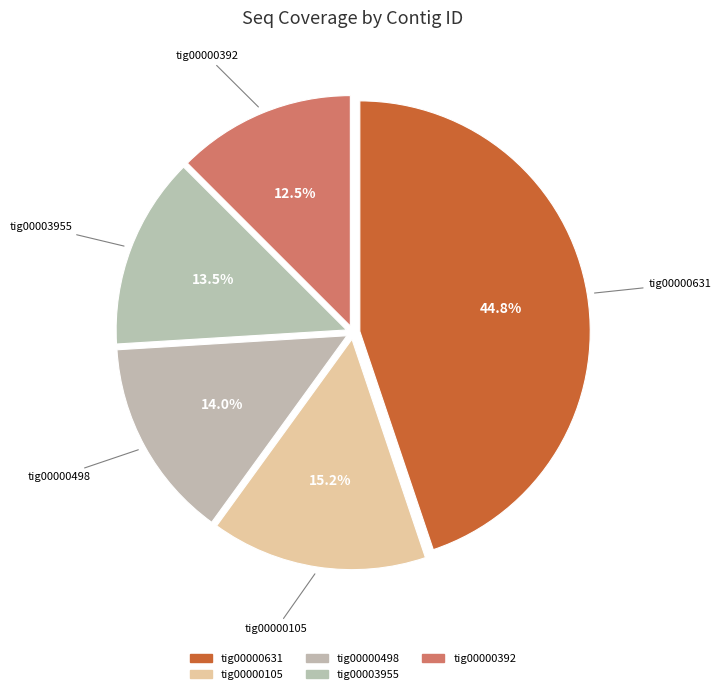

Is it true that tig00000392 is 3% of the pie?

False